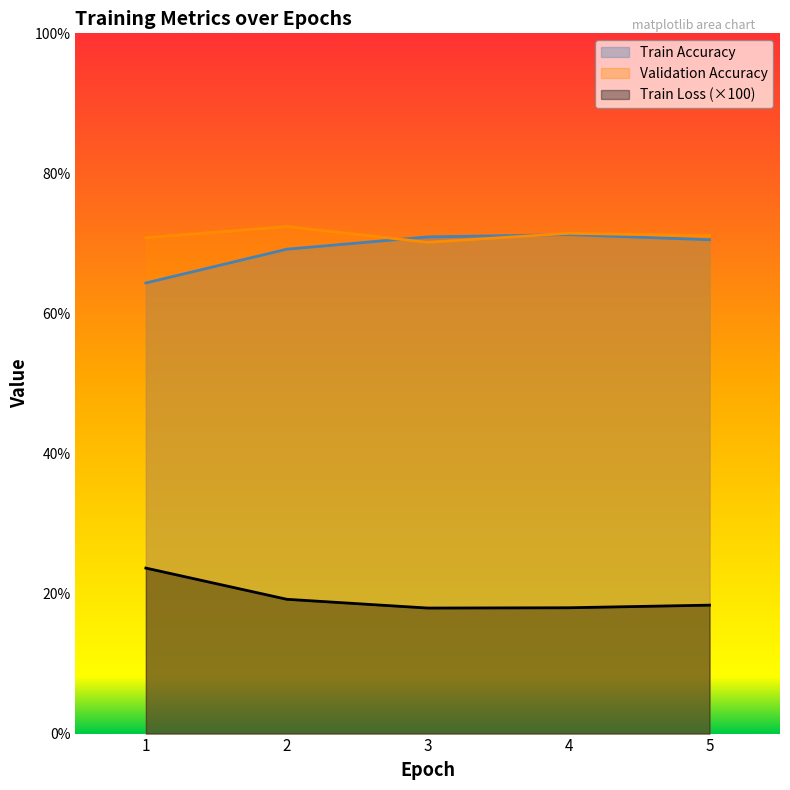

In Validation Accuracy, how many points are lower than both neighbors (excluding endpoints)?

1